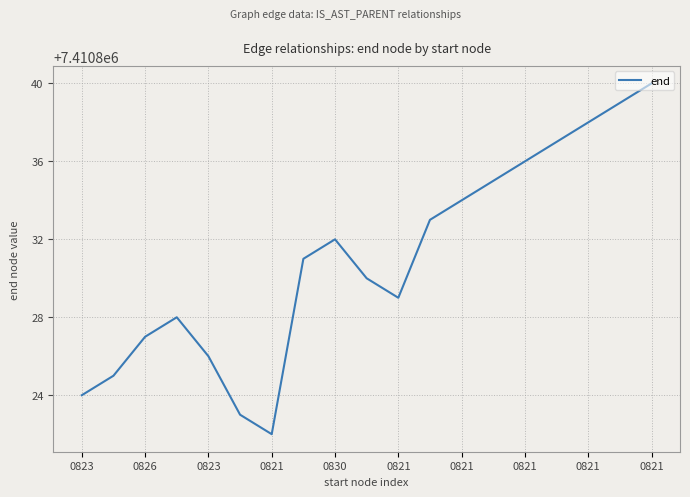

What is the greatest value displayed?

7410840